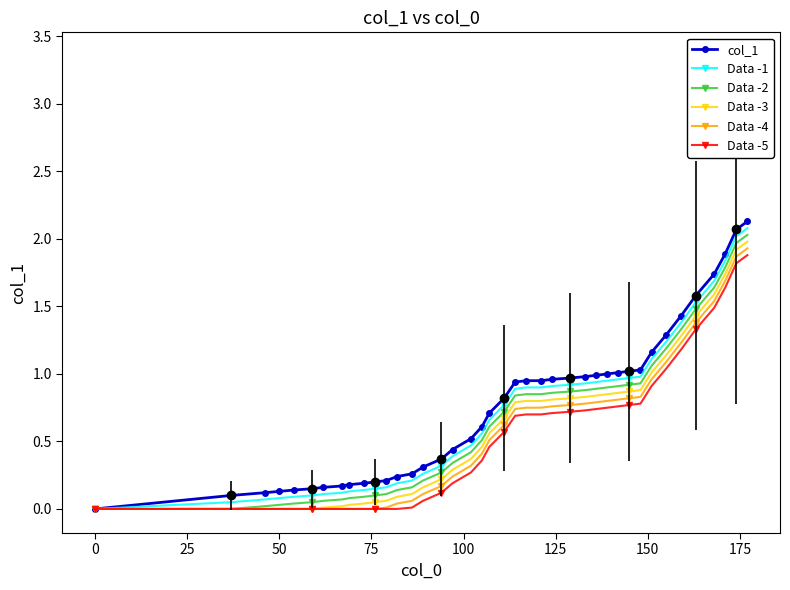

True or false: Data -5 has more than 1 interior local peaks.

False